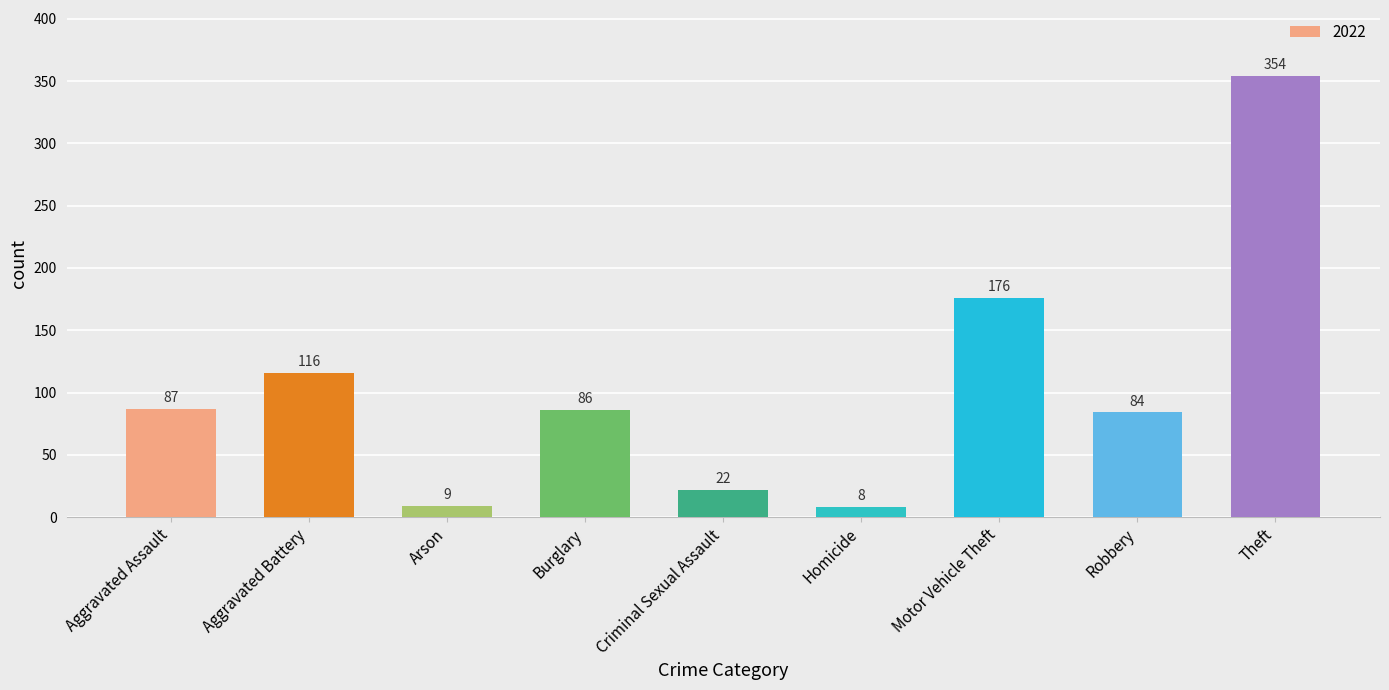

What position from the right is Theft?

1